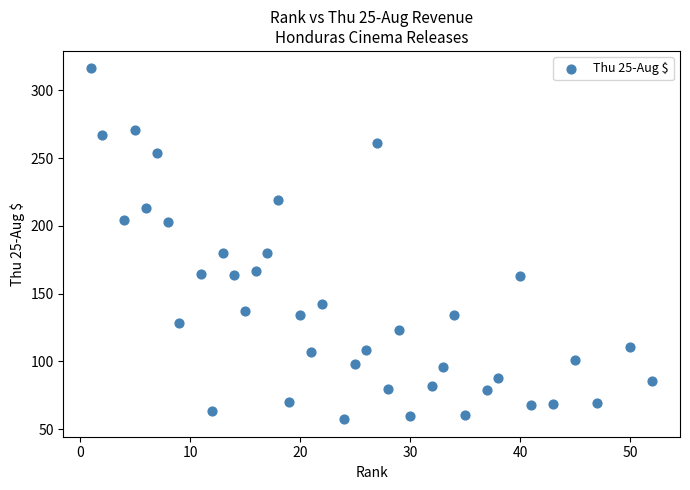

What is the range of Y values (max minus min)?

258.8